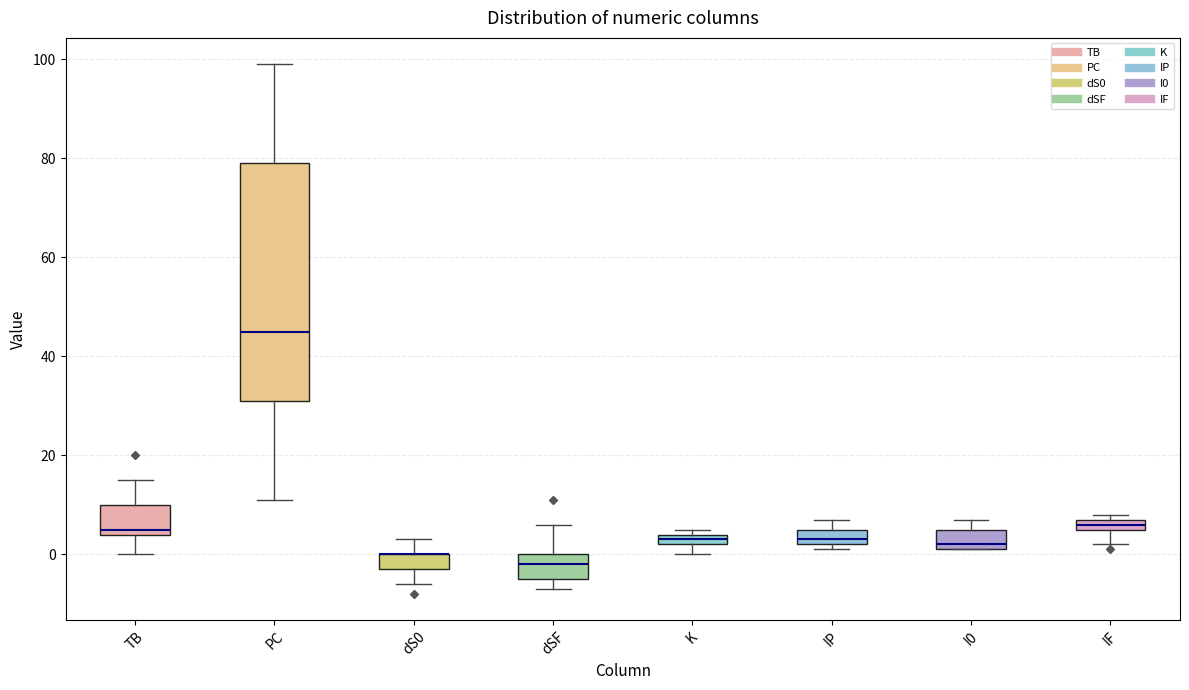

Comparing the boxes themselves (not the whiskers), which one is the tallest?

PC